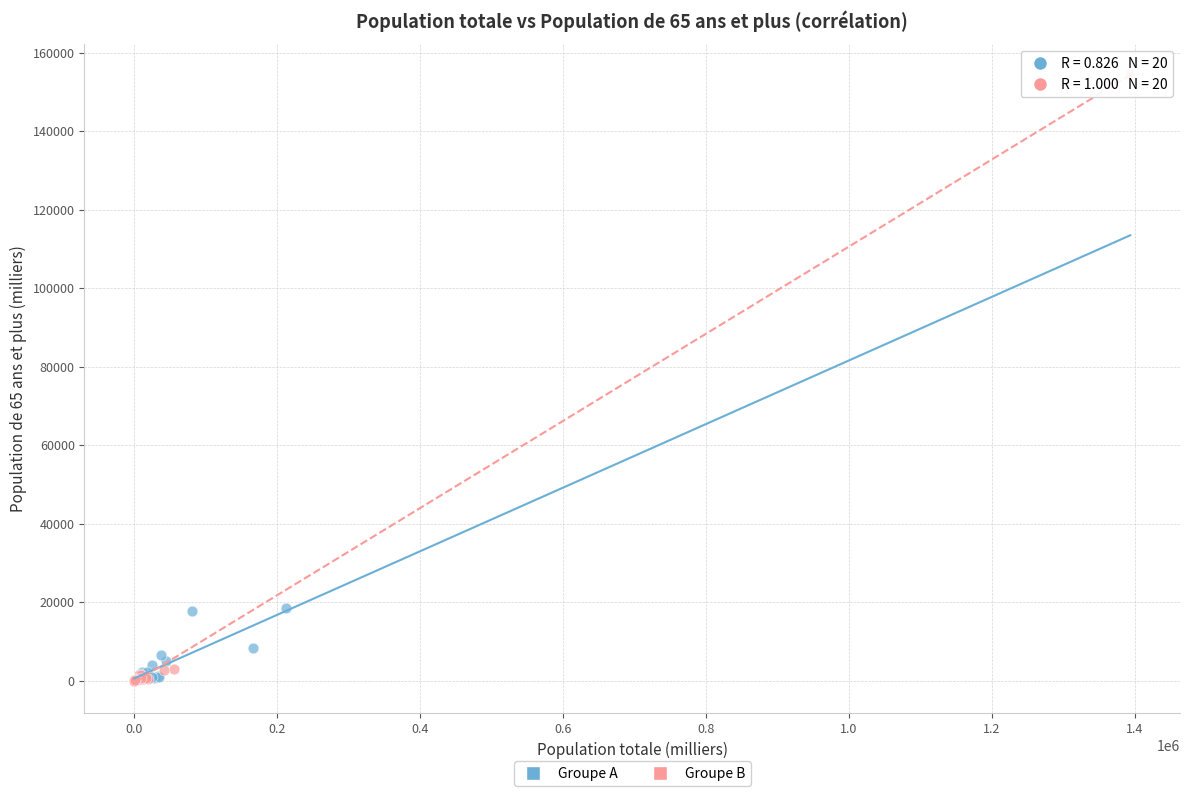

Which series has the widest spread of Y values?

Groupe B